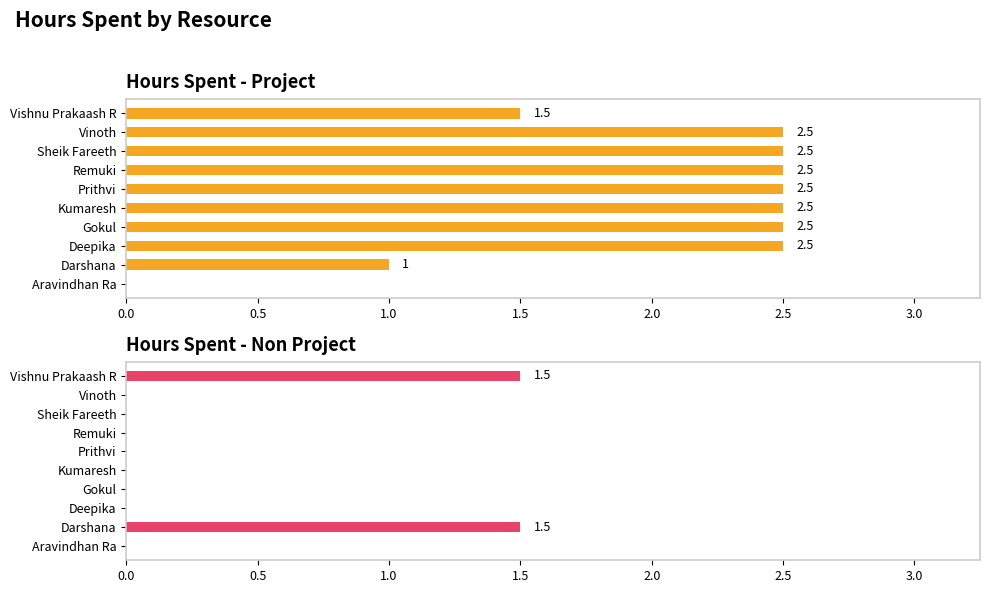

List the series in order of their peak value, lowest first.

Hours Spent - Non Project, Hours Spent - Project